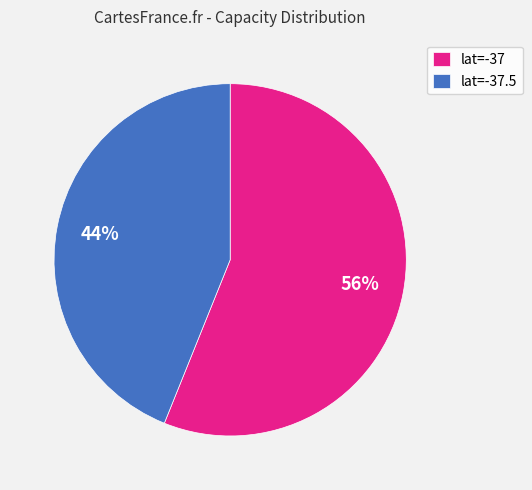

To the nearest percent, what is the difference between the largest and smallest slice percentages?

12%